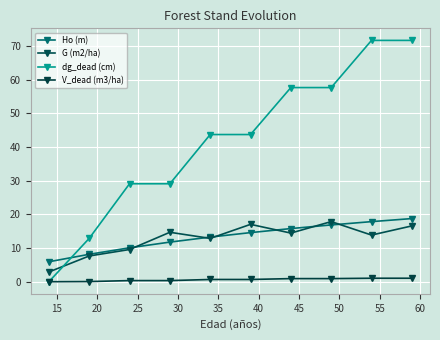

Which series has the largest range (max minus min)?

dg_dead (cm)